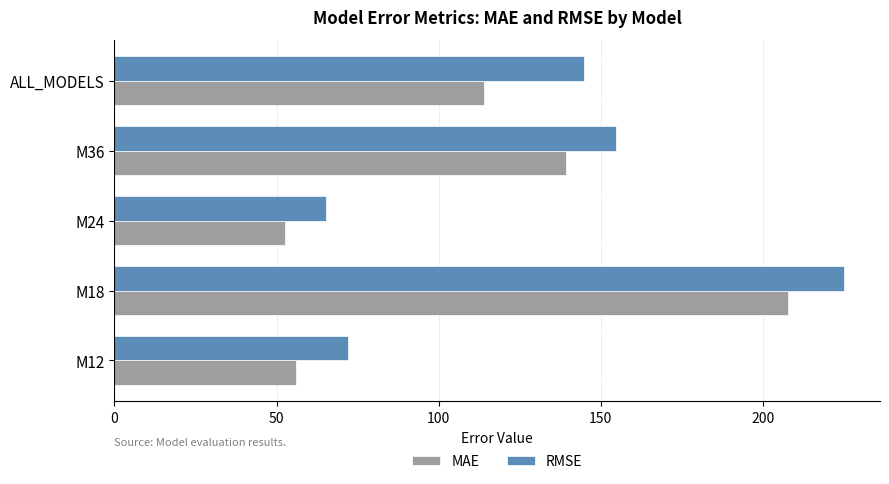

Which series has the widest spread of values?

RMSE